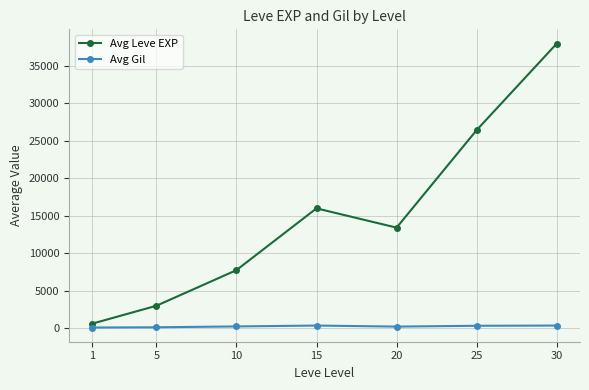

Is this an area chart (filled region under the line)?

No